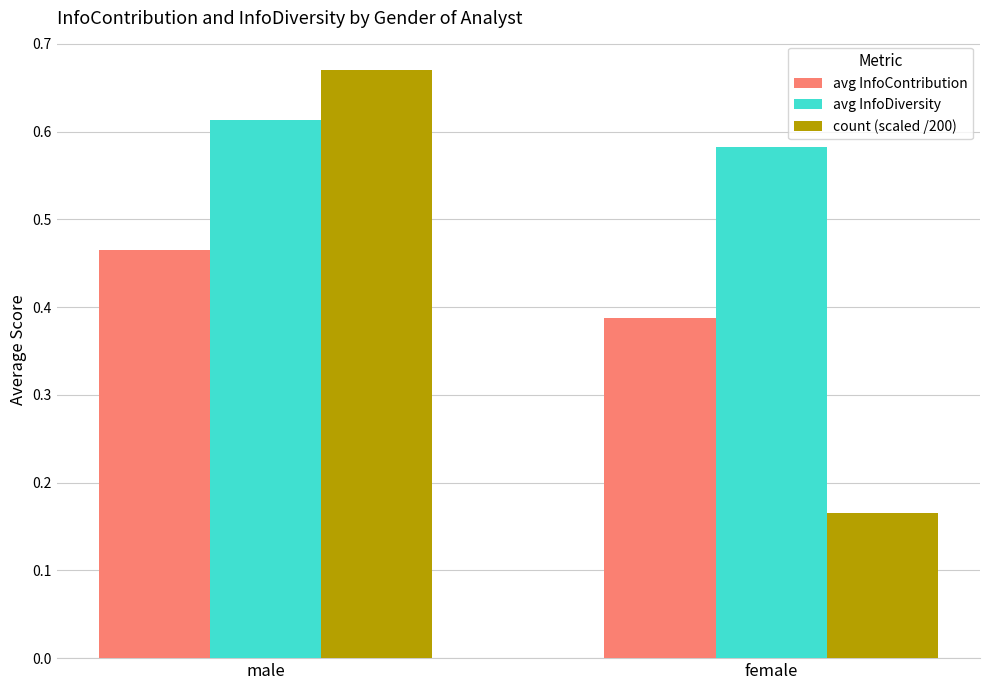

Which label corresponds to the largest value in the chart?

male